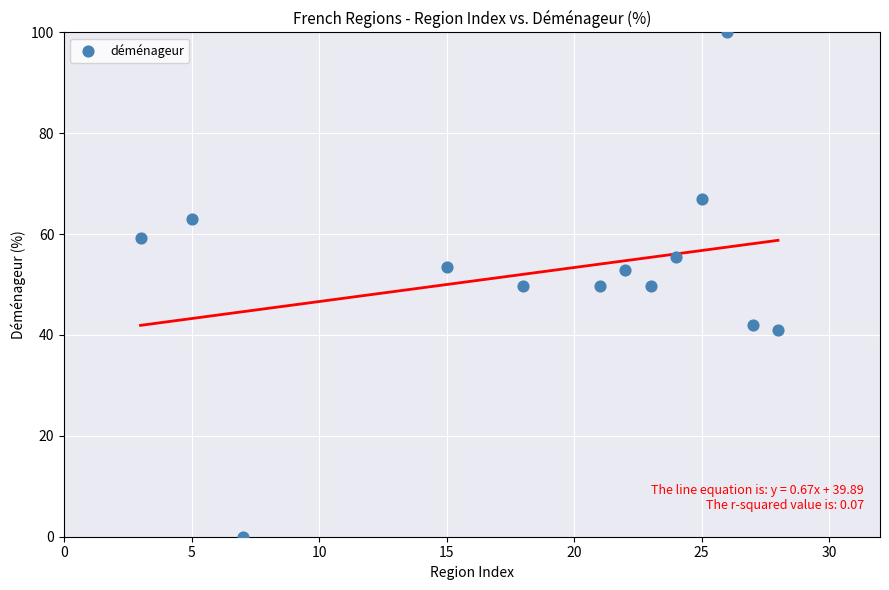

What is the range of Y values (max minus min)?

100.0